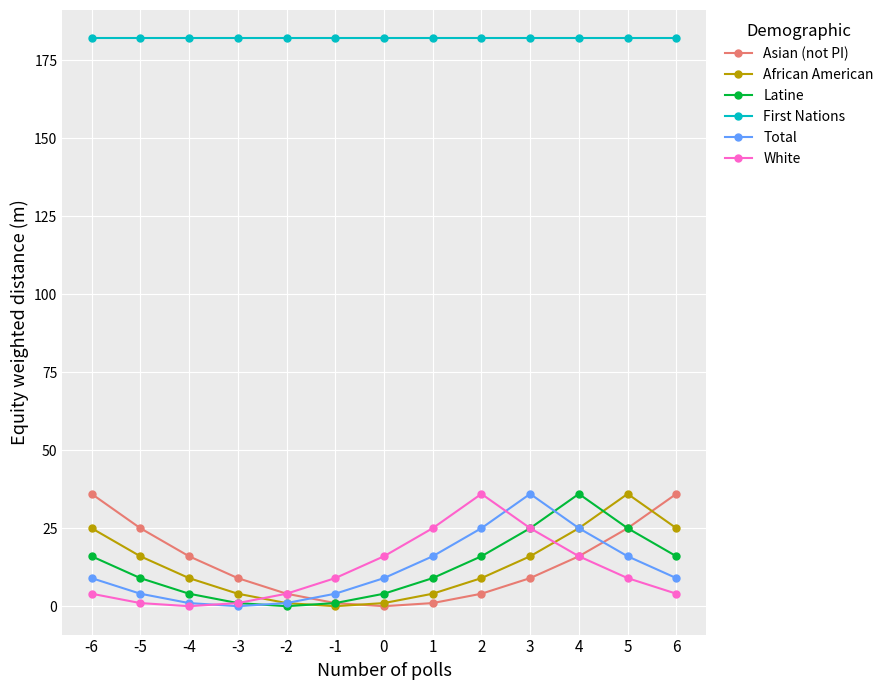

Between -1 and 1, which series saw the biggest shift?

White